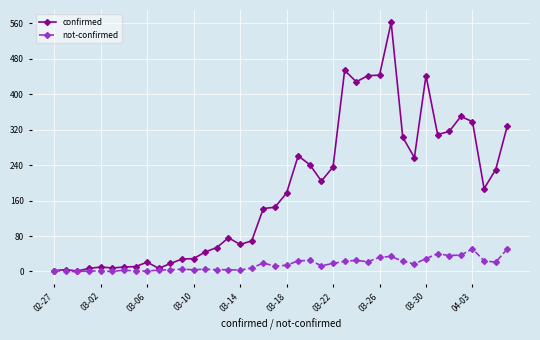

True or false: confirmed has more than 2 interior local peaks.

True